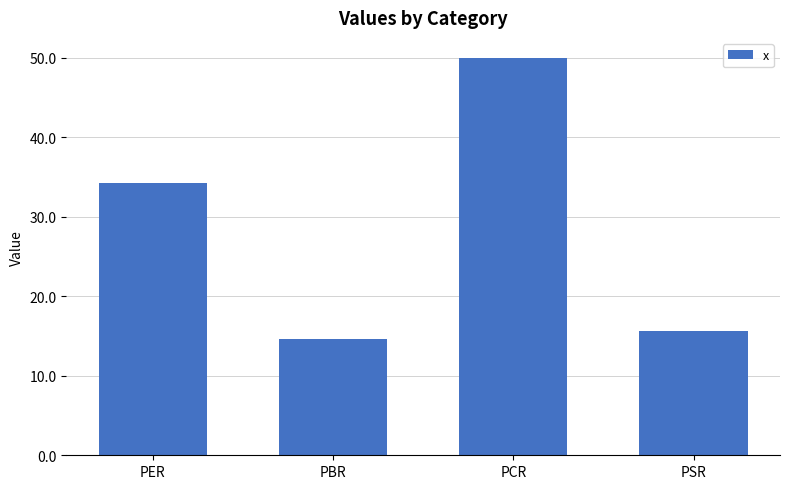

Approximately how many times larger is the value at PBR compared to PER?

0.4